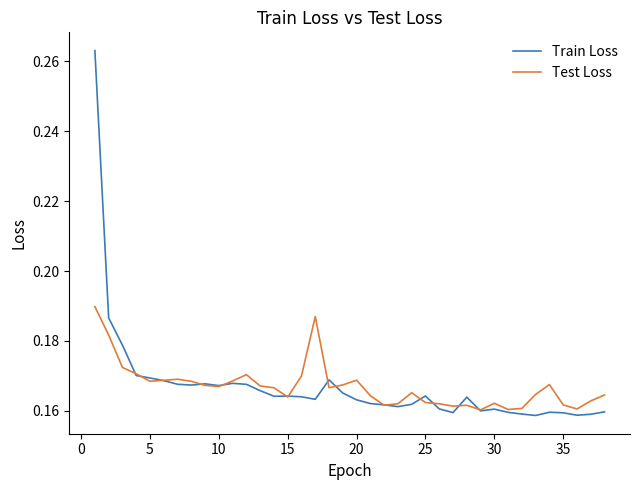

List the series in order of their peak value, lowest first.

Test Loss, Train Loss